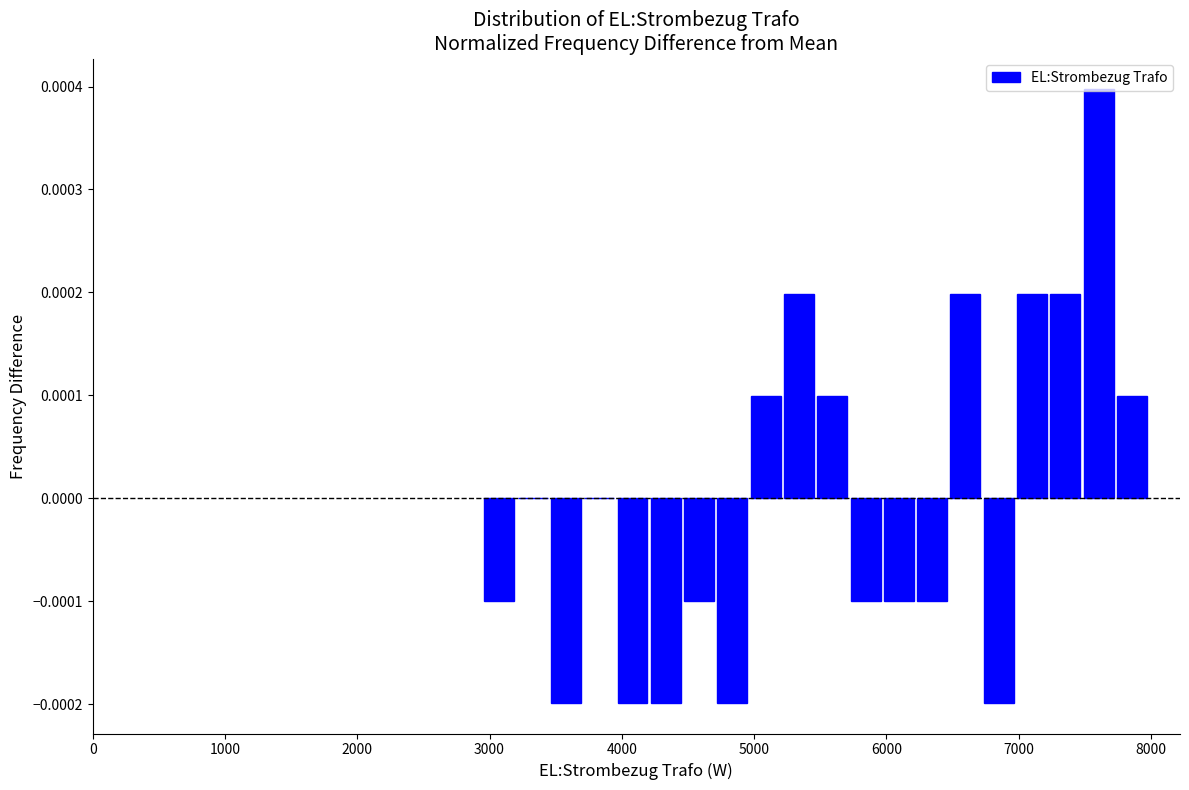

Around what value on the x-axis is the tallest bar? Give the approximate position of its centre, as read against the axis.

7600